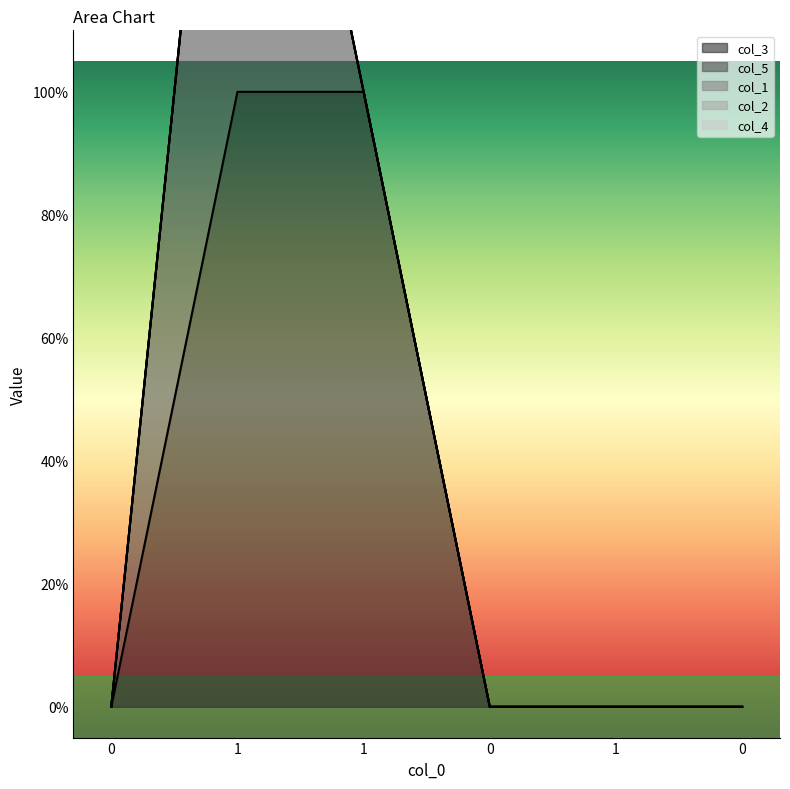

At which category is the sum across all series the highest?

1